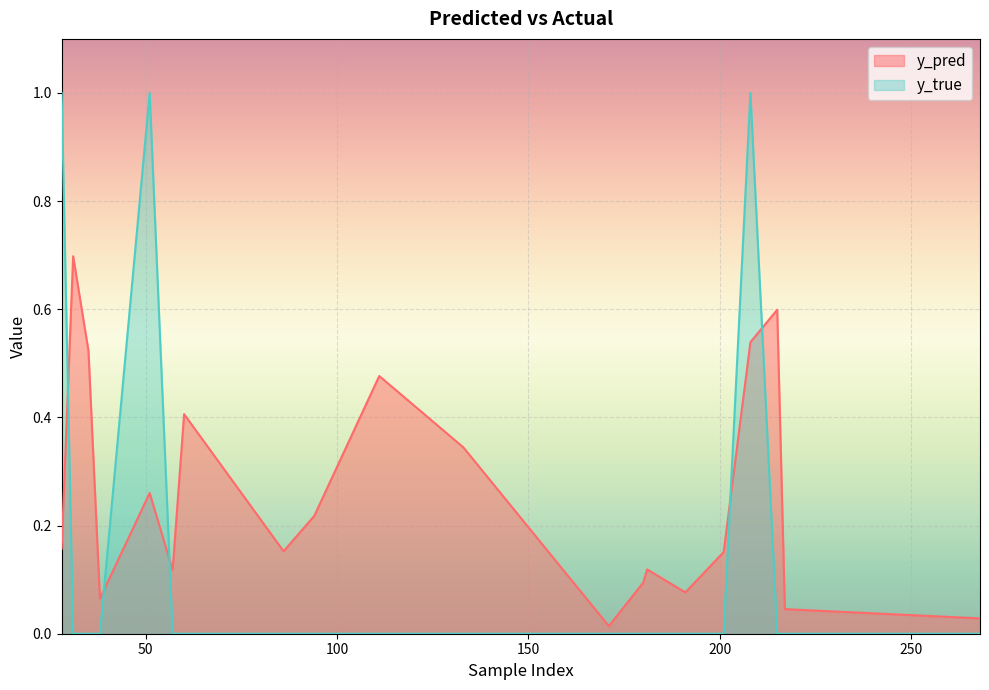

List the series in order of their peak value, lowest first.

y_pred, y_true